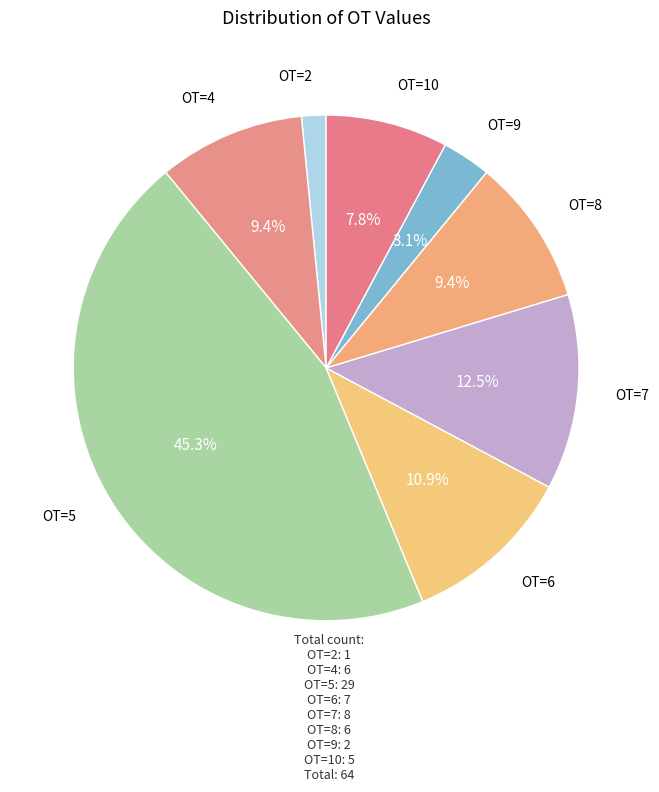

How many segments does this pie chart have?

8